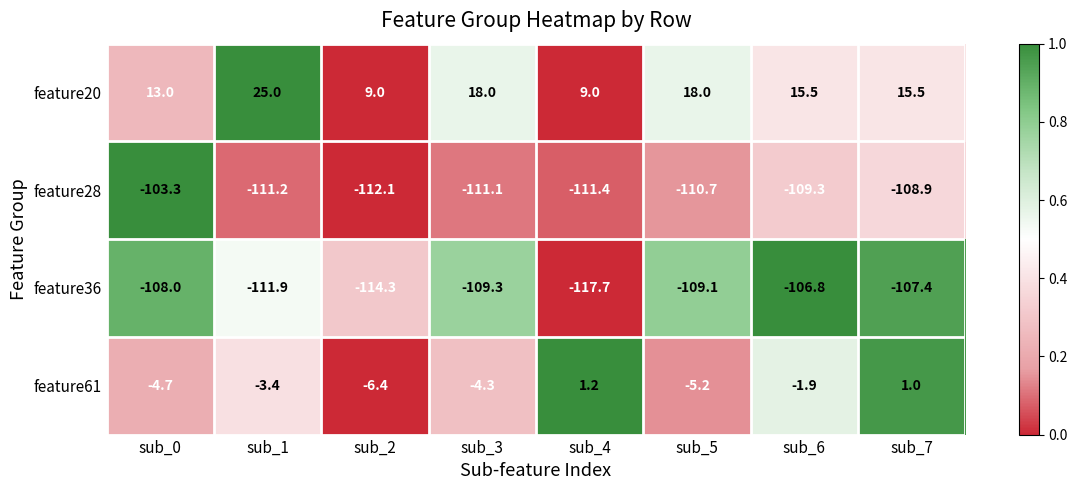

Which series has the widest spread of values?

feature20